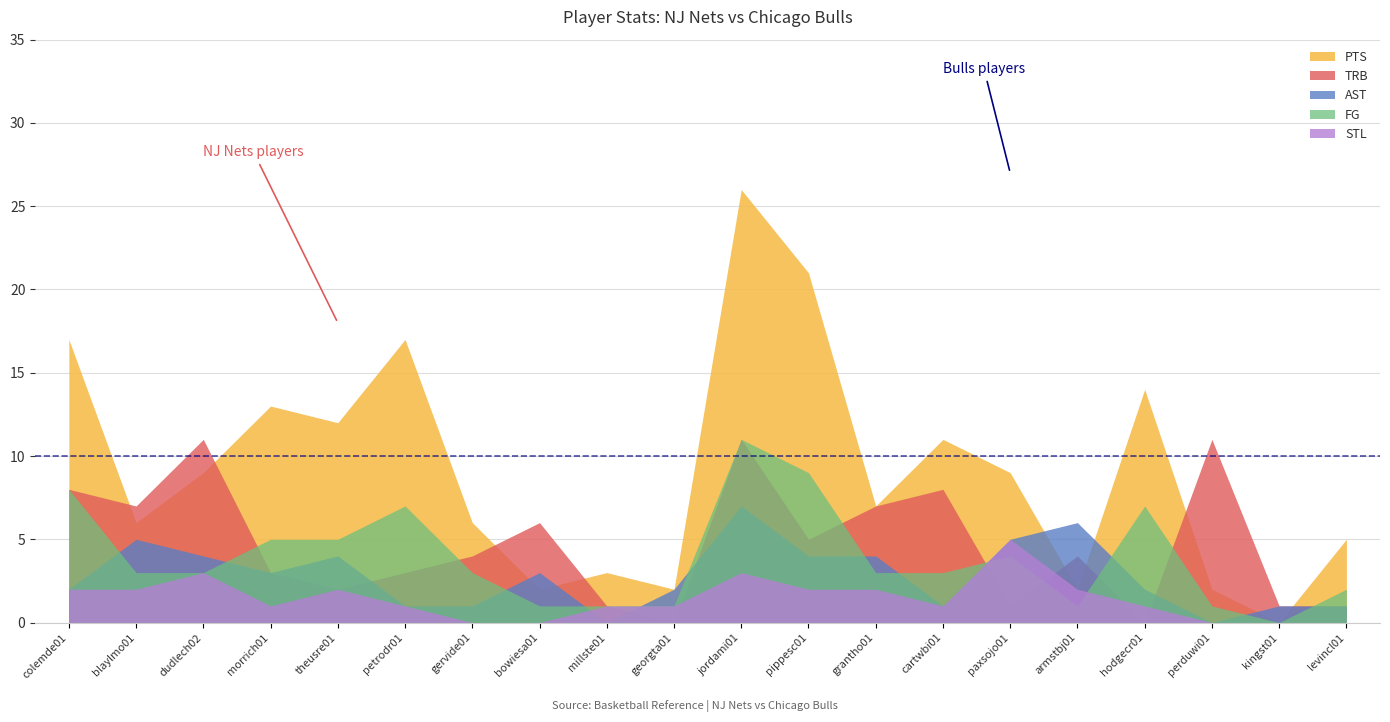

How many times do TRB and STL cross each other?

5